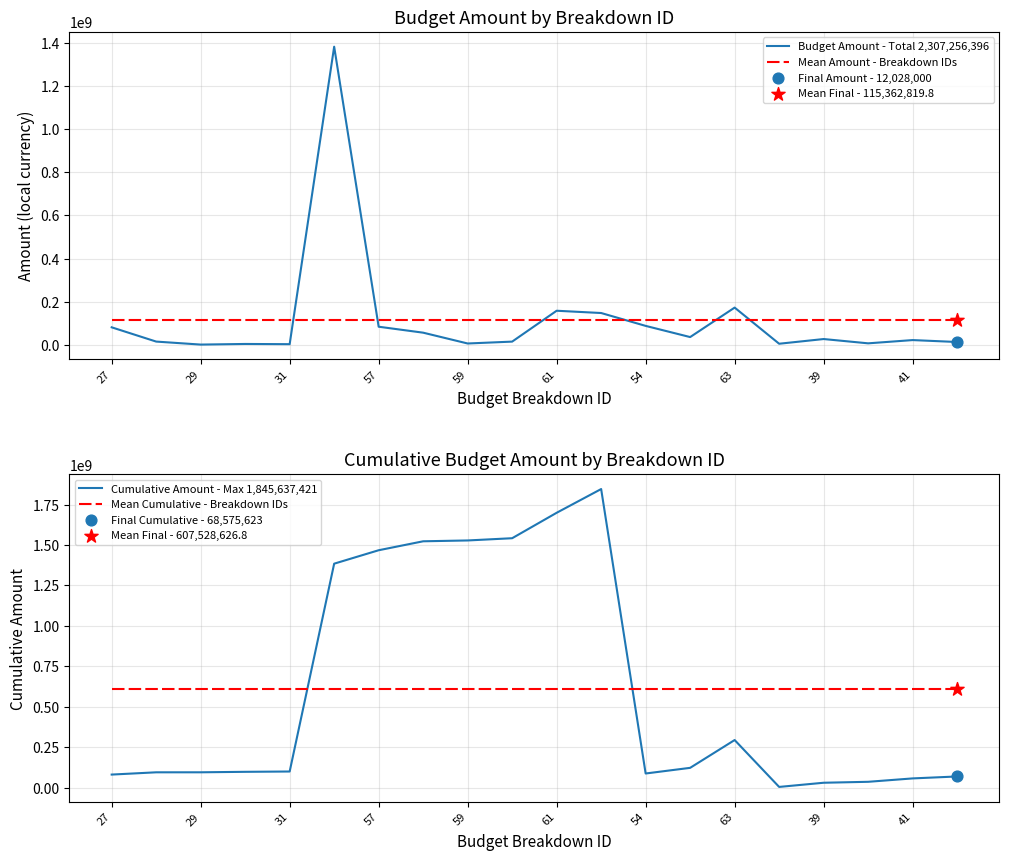

At how many categories does at least one series exceed 277967582?

20